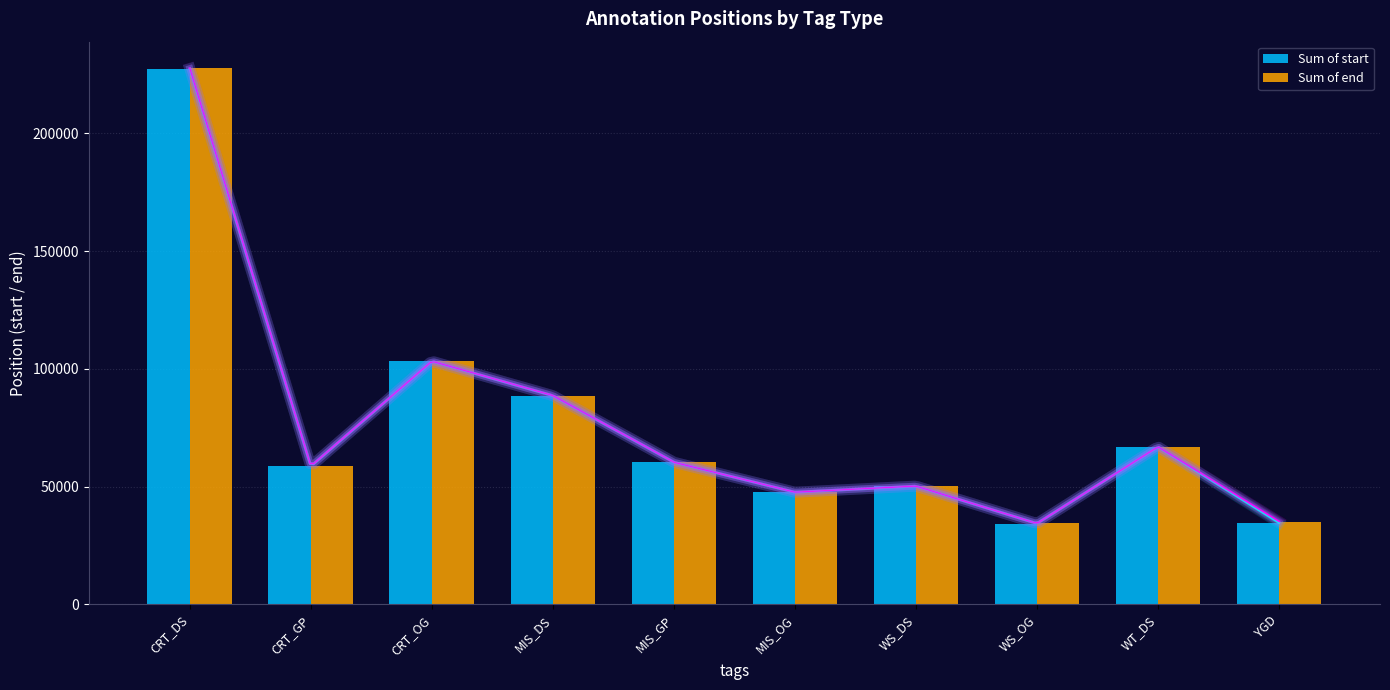

What is the sum of all Sum of start values?

771934